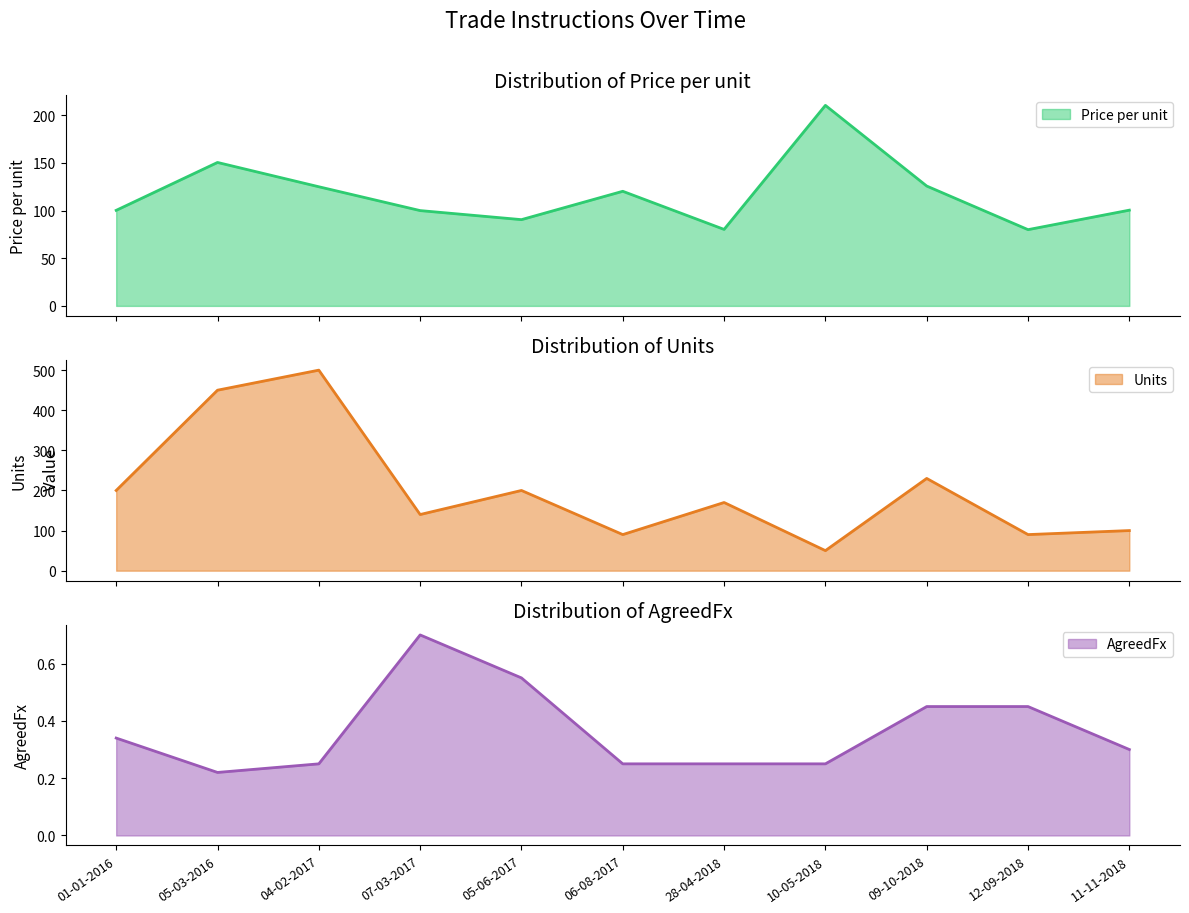

What is the approximate value of AgreedFx at 28-04-2018?

0.2